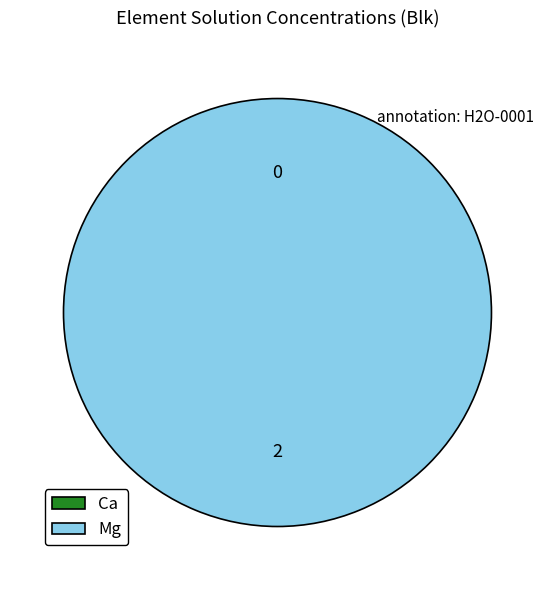

To the nearest percent, what percentage of the pie is Mg?

100%